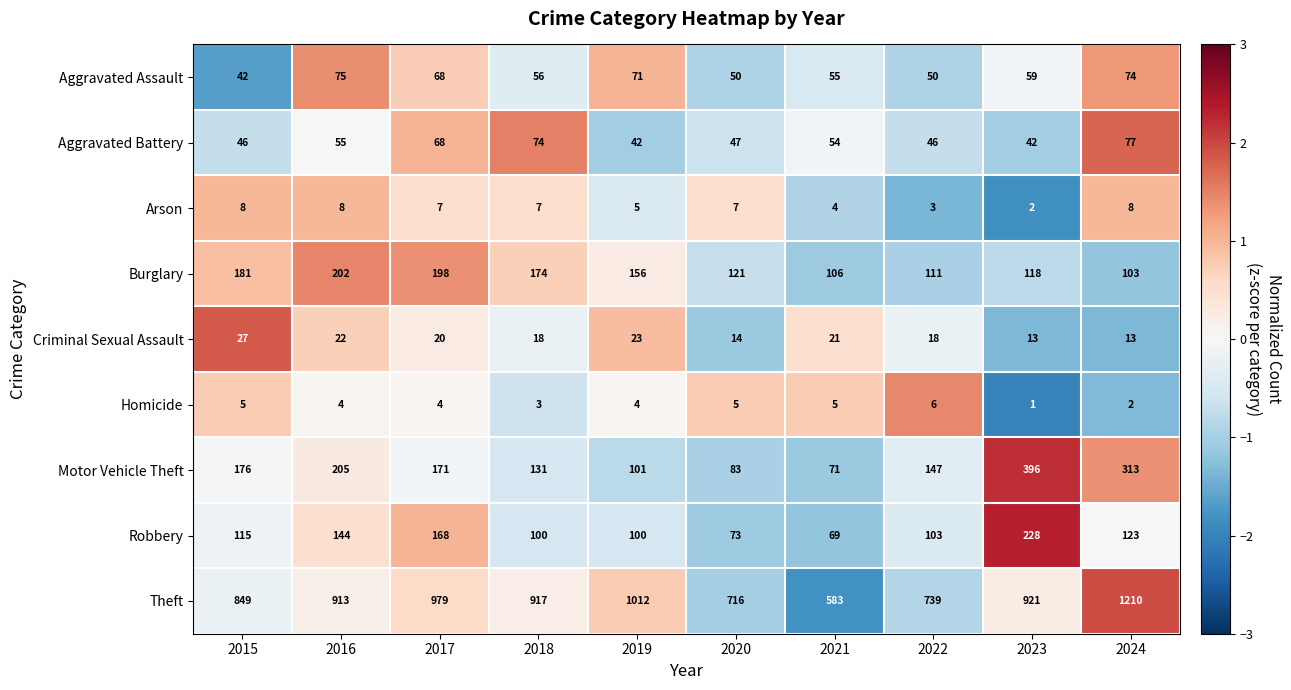

What is the difference between the highest and lowest values at 2022?

736